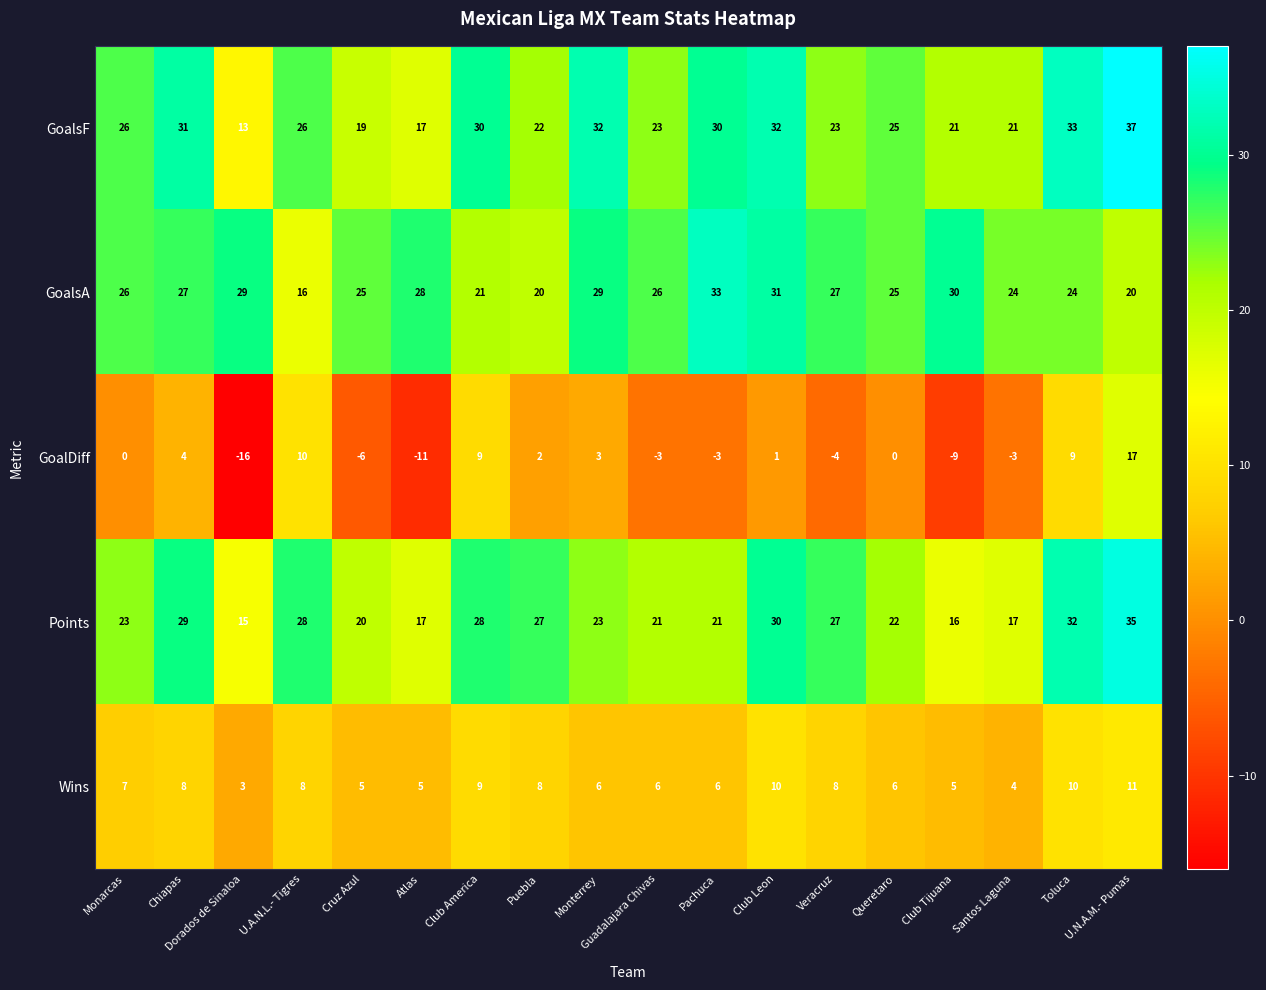

Which category has the highest value across all series?

U.N.A.M.- Pumas